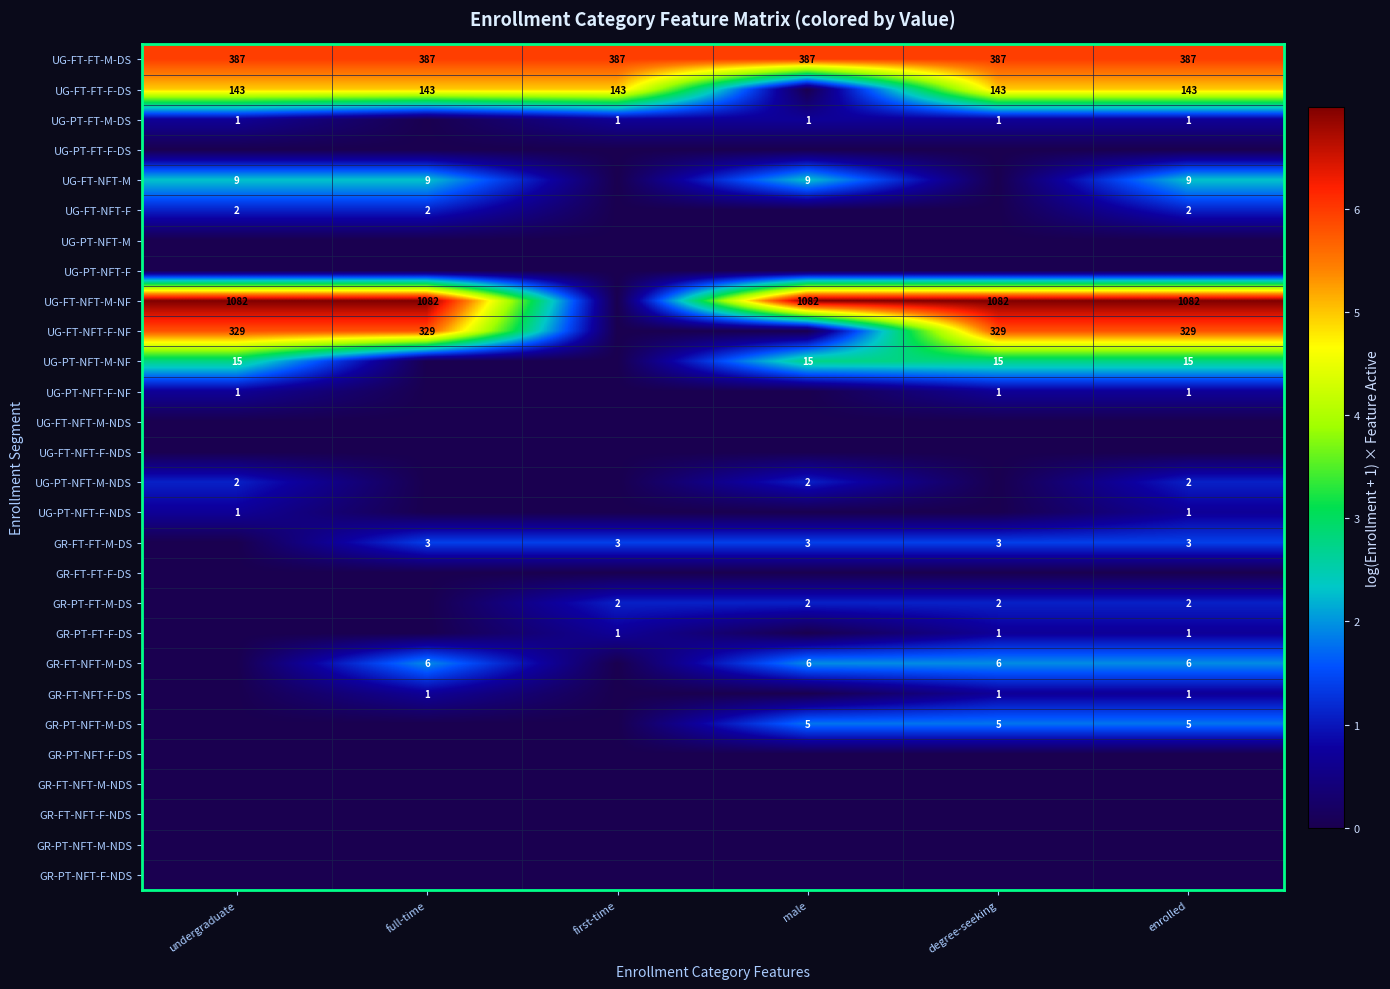

Is the value of UG-FT-NFT-M at undergraduate greater than the value of GR-PT-FT-F-DS at enrolled?

Yes